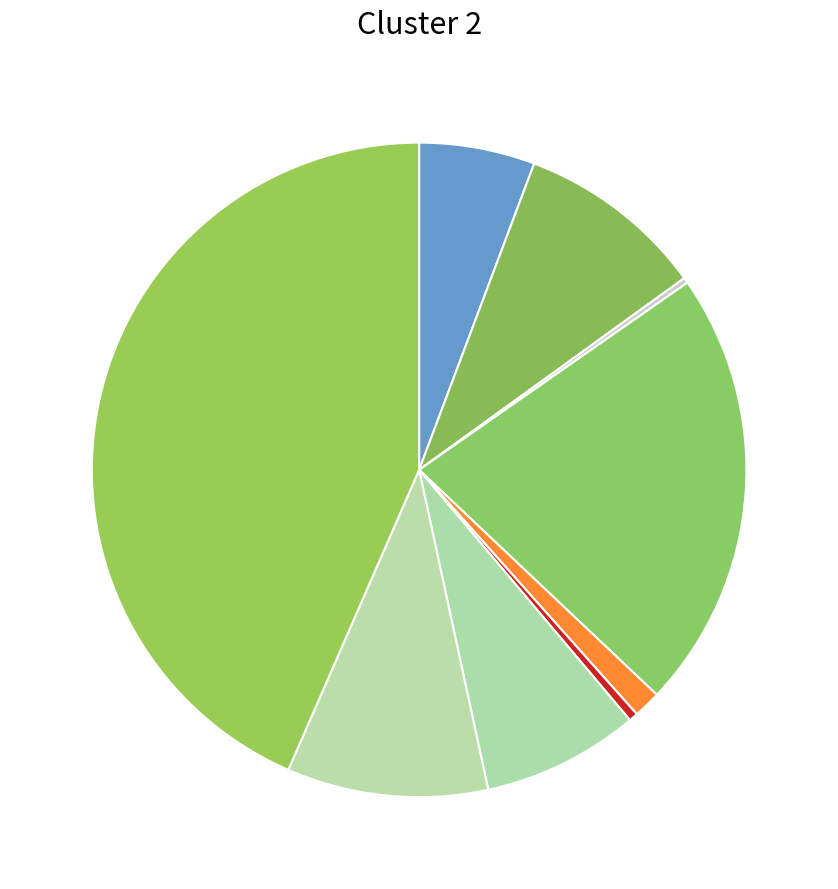

Is there any slice that represents more than half of the pie?

No